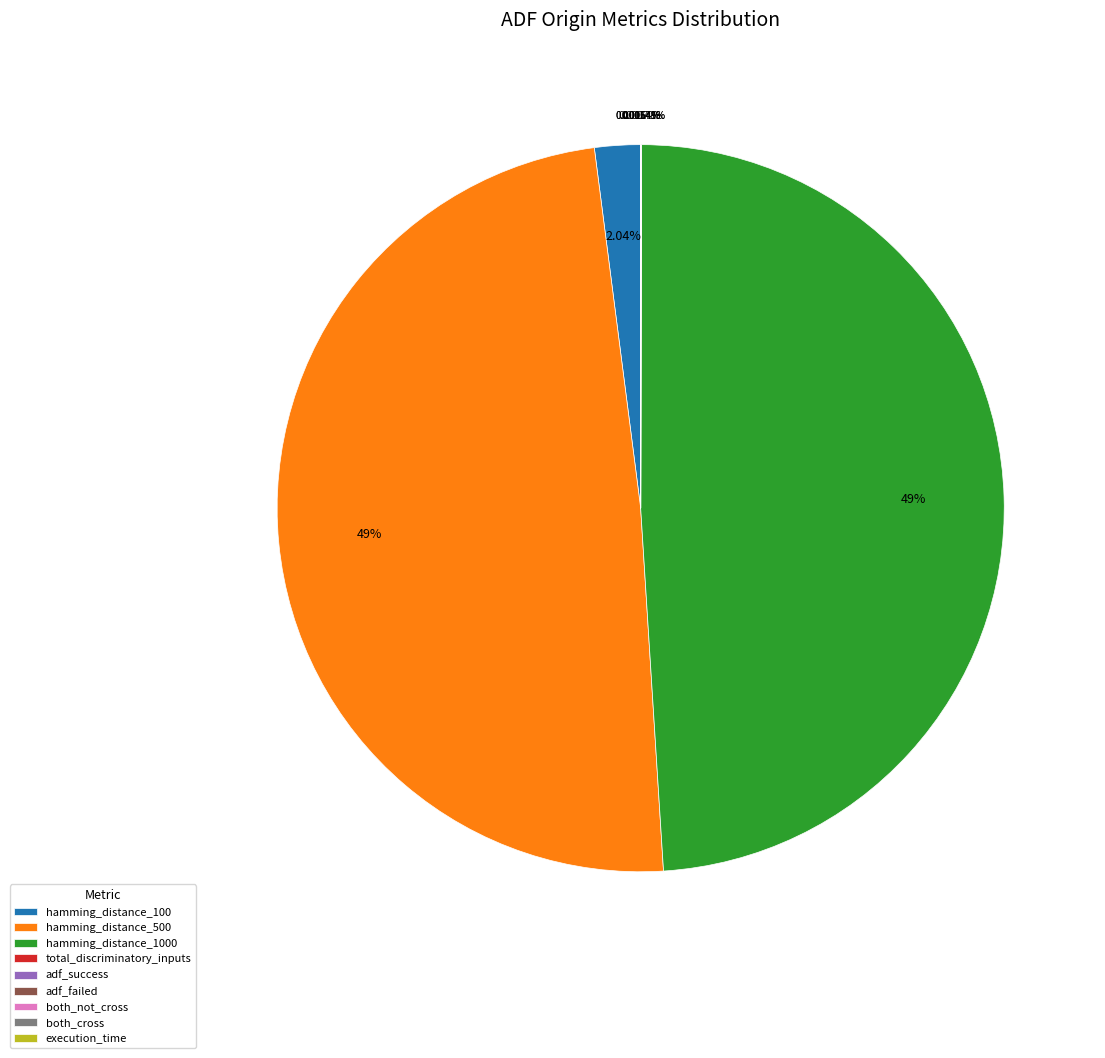

Does any single category account for the majority?

No